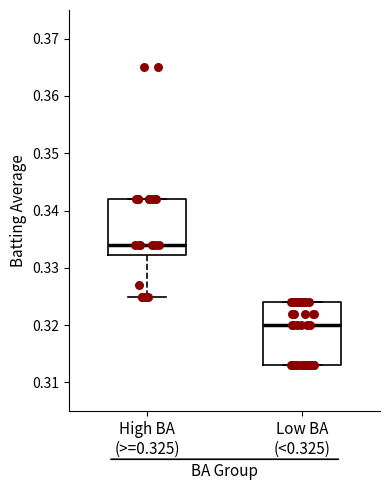

Where is the lower edge of the box for High BA (>=0.325) on the y-axis? The values are not printed on the chart, so give them approximately, as read against the axis.

0.332